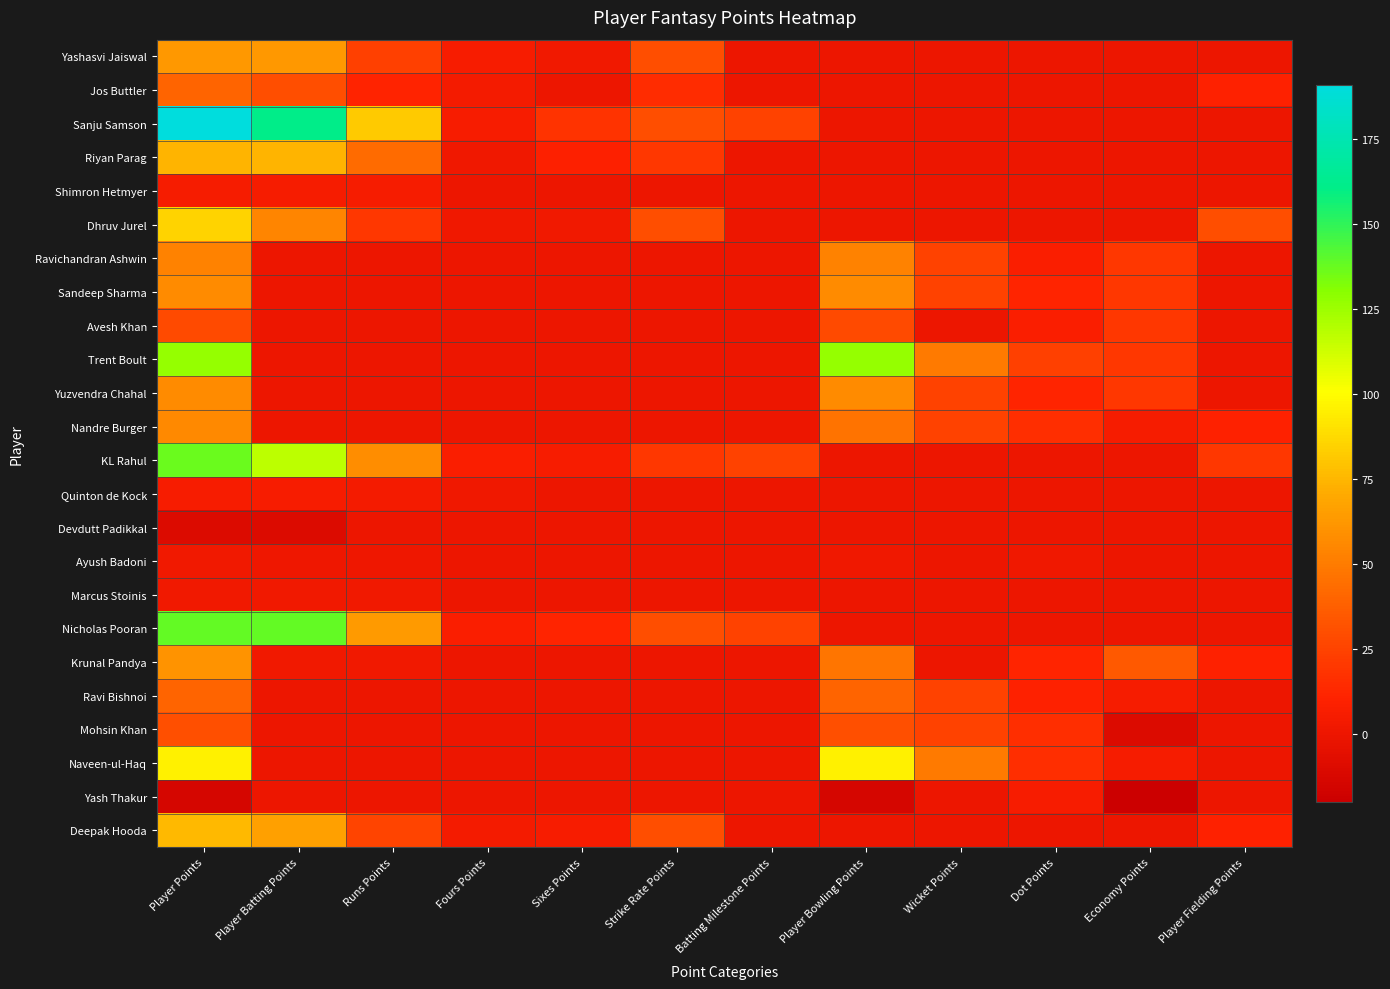

Reading left to right, transcribe all the data shown in this chart.

Yashasvi Jaiswal: Player Points=63	Player Batting Points=63	Runs Points=24	Fours Points=6	Sixes Points=3	Strike Rate Points=30	Batting Milestone Points=0	Player Bowling Points=0	Wicket Points=0	Dot Points=0	Economy Points=0	Player Fielding Points=0
Jos Buttler: Player Points=40	Player Batting Points=30	Runs Points=11	Fours Points=4	Sixes Points=0	Strike Rate Points=15	Batting Milestone Points=0	Player Bowling Points=0	Wicket Points=0	Dot Points=0	Economy Points=0	Player Fielding Points=10
Sanju Samson: Player Points=191	Player Batting Points=161	Runs Points=82	Fours Points=6	Sixes Points=18	Strike Rate Points=30	Batting Milestone Points=25	Player Bowling Points=0	Wicket Points=0	Dot Points=0	Economy Points=0	Player Fielding Points=0
Riyan Parag: Player Points=74	Player Batting Points=74	Runs Points=43	Fours Points=2	Sixes Points=9	Strike Rate Points=20	Batting Milestone Points=0	Player Bowling Points=0	Wicket Points=0	Dot Points=0	Economy Points=0	Player Fielding Points=0
Shimron Hetmyer: Player Points=5	Player Batting Points=5	Runs Points=5	Fours Points=0	Sixes Points=0	Strike Rate Points=0	Batting Milestone Points=0	Player Bowling Points=0	Wicket Points=0	Dot Points=0	Economy Points=0	Player Fielding Points=0
Dhruv Jurel: Player Points=85	Player Batting Points=55	Runs Points=20	Fours Points=2	Sixes Points=3	Strike Rate Points=30	Batting Milestone Points=0	Player Bowling Points=0	Wicket Points=0	Dot Points=0	Economy Points=0	Player Fielding Points=30
Ravichandran Ashwin: Player Points=53	Player Batting Points=0	Runs Points=0	Fours Points=0	Sixes Points=0	Strike Rate Points=0	Batting Milestone Points=0	Player Bowling Points=53	Wicket Points=25	Dot Points=8	Economy Points=20	Player Fielding Points=0
Sandeep Sharma: Player Points=57	Player Batting Points=0	Runs Points=0	Fours Points=0	Sixes Points=0	Strike Rate Points=0	Batting Milestone Points=0	Player Bowling Points=57	Wicket Points=25	Dot Points=12	Economy Points=20	Player Fielding Points=0
Avesh Khan: Player Points=28	Player Batting Points=0	Runs Points=0	Fours Points=0	Sixes Points=0	Strike Rate Points=0	Batting Milestone Points=0	Player Bowling Points=28	Wicket Points=0	Dot Points=8	Economy Points=20	Player Fielding Points=0
Trent Boult: Player Points=127	Player Batting Points=0	Runs Points=0	Fours Points=0	Sixes Points=0	Strike Rate Points=0	Batting Milestone Points=0	Player Bowling Points=127	Wicket Points=50	Dot Points=24	Economy Points=20	Player Fielding Points=0
Yuzvendra Chahal: Player Points=57	Player Batting Points=0	Runs Points=0	Fours Points=0	Sixes Points=0	Strike Rate Points=0	Batting Milestone Points=0	Player Bowling Points=57	Wicket Points=25	Dot Points=12	Economy Points=20	Player Fielding Points=0
Nandre Burger: Player Points=56	Player Batting Points=0	Runs Points=0	Fours Points=0	Sixes Points=0	Strike Rate Points=0	Batting Milestone Points=0	Player Bowling Points=46	Wicket Points=25	Dot Points=16	Economy Points=5	Player Fielding Points=10
KL Rahul: Player Points=137	Player Batting Points=117	Runs Points=58	Fours Points=8	Sixes Points=6	Strike Rate Points=20	Batting Milestone Points=25	Player Bowling Points=0	Wicket Points=0	Dot Points=0	Economy Points=0	Player Fielding Points=20
Quinton de Kock: Player Points=6	Player Batting Points=6	Runs Points=4	Fours Points=2	Sixes Points=0	Strike Rate Points=0	Batting Milestone Points=0	Player Bowling Points=0	Wicket Points=0	Dot Points=0	Economy Points=0	Player Fielding Points=0
Devdutt Padikkal: Player Points=-10	Player Batting Points=-10	Runs Points=0	Fours Points=0	Sixes Points=0	Strike Rate Points=0	Batting Milestone Points=0	Player Bowling Points=0	Wicket Points=0	Dot Points=0	Economy Points=0	Player Fielding Points=0
Ayush Badoni: Player Points=3	Player Batting Points=1	Runs Points=1	Fours Points=0	Sixes Points=0	Strike Rate Points=0	Batting Milestone Points=0	Player Bowling Points=2	Wicket Points=0	Dot Points=2	Economy Points=0	Player Fielding Points=0
Marcus Stoinis: Player Points=3	Player Batting Points=3	Runs Points=3	Fours Points=0	Sixes Points=0	Strike Rate Points=0	Batting Milestone Points=0	Player Bowling Points=0	Wicket Points=0	Dot Points=0	Economy Points=0	Player Fielding Points=0
Nicholas Pooran: Player Points=139	Player Batting Points=139	Runs Points=64	Fours Points=8	Sixes Points=12	Strike Rate Points=30	Batting Milestone Points=25	Player Bowling Points=0	Wicket Points=0	Dot Points=0	Economy Points=0	Player Fielding Points=0
Krunal Pandya: Player Points=60	Player Batting Points=3	Runs Points=3	Fours Points=0	Sixes Points=0	Strike Rate Points=0	Batting Milestone Points=0	Player Bowling Points=47	Wicket Points=0	Dot Points=12	Economy Points=35	Player Fielding Points=10
Ravi Bishnoi: Player Points=40	Player Batting Points=0	Runs Points=0	Fours Points=0	Sixes Points=0	Strike Rate Points=0	Batting Milestone Points=0	Player Bowling Points=40	Wicket Points=25	Dot Points=10	Economy Points=5	Player Fielding Points=0
Mohsin Khan: Player Points=31	Player Batting Points=0	Runs Points=0	Fours Points=0	Sixes Points=0	Strike Rate Points=0	Batting Milestone Points=0	Player Bowling Points=31	Wicket Points=25	Dot Points=16	Economy Points=-10	Player Fielding Points=0
Naveen-ul-Haq: Player Points=96	Player Batting Points=0	Runs Points=0	Fours Points=0	Sixes Points=0	Strike Rate Points=0	Batting Milestone Points=0	Player Bowling Points=96	Wicket Points=50	Dot Points=16	Economy Points=5	Player Fielding Points=0
Yash Thakur: Player Points=-14	Player Batting Points=0	Runs Points=0	Fours Points=0	Sixes Points=0	Strike Rate Points=0	Batting Milestone Points=0	Player Bowling Points=-14	Wicket Points=0	Dot Points=6	Economy Points=-20	Player Fielding Points=0
Deepak Hooda: Player Points=76	Player Batting Points=66	Runs Points=26	Fours Points=4	Sixes Points=6	Strike Rate Points=30	Batting Milestone Points=0	Player Bowling Points=0	Wicket Points=0	Dot Points=0	Economy Points=0	Player Fielding Points=10